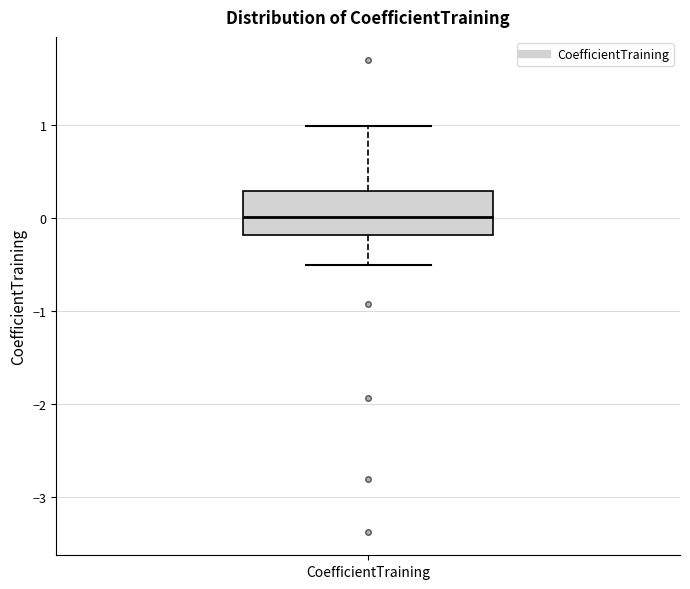

Where is the upper edge of the box for CoefficientTraining on the y-axis? The values are not printed on the chart, so give them approximately, as read against the axis.

0.3